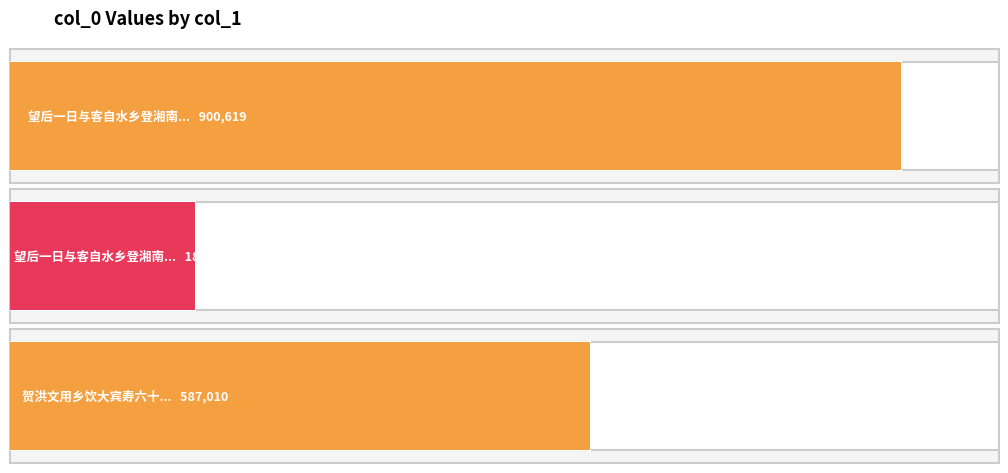

Reading left to right, transcribe all the data shown in this chart.

900619	186862	587010